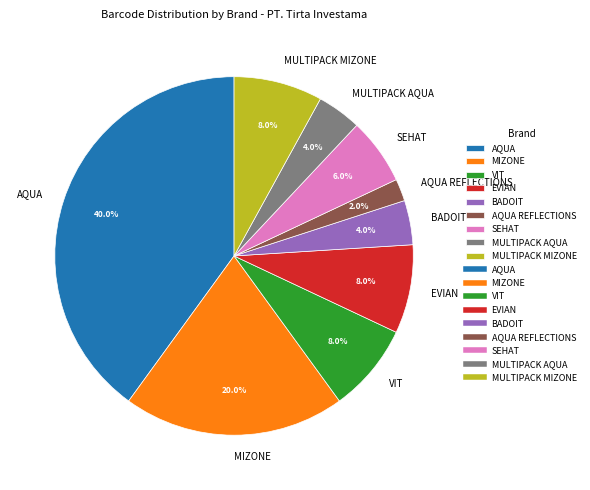

Which slice is the largest?

AQUA